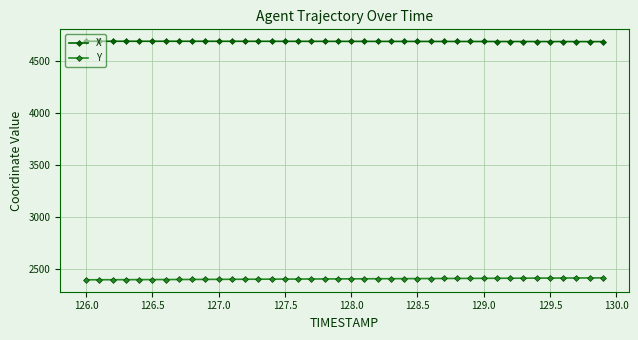

What is the average value of the X series?

4690.4